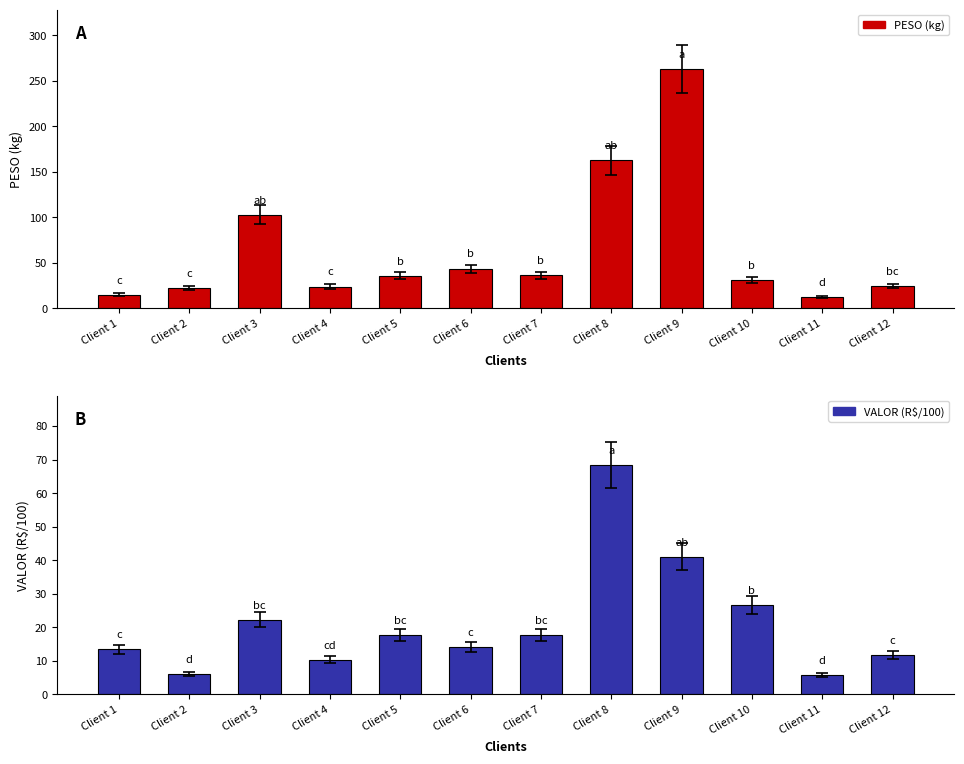

Which category has the highest value in the VALOR (R$/100) series?

Client 8